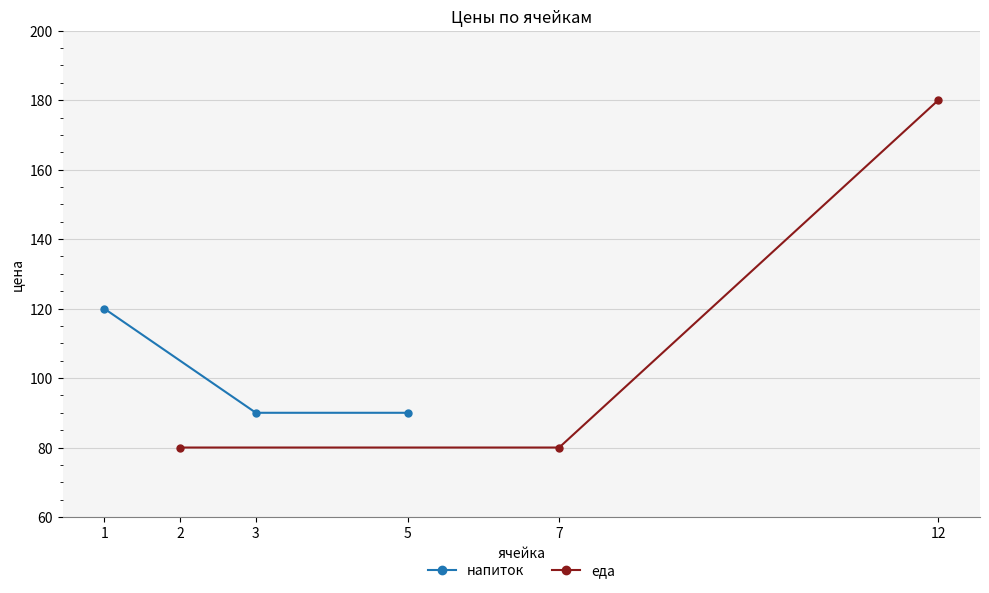

What are all the series names shown in the legend?

напиток, еда